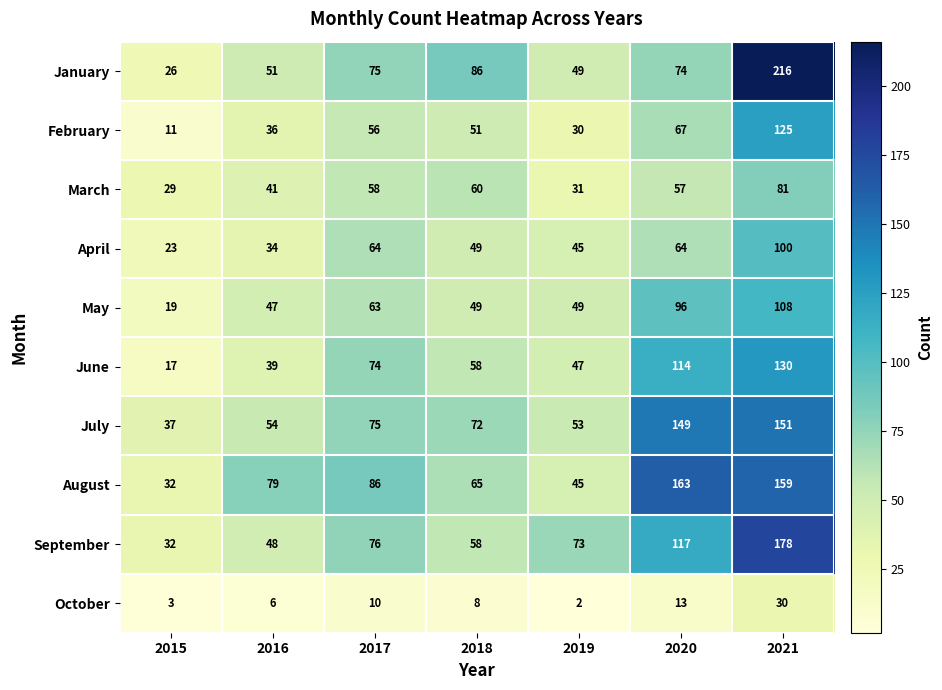

The value of June at 2017 is 74. True or false?

True